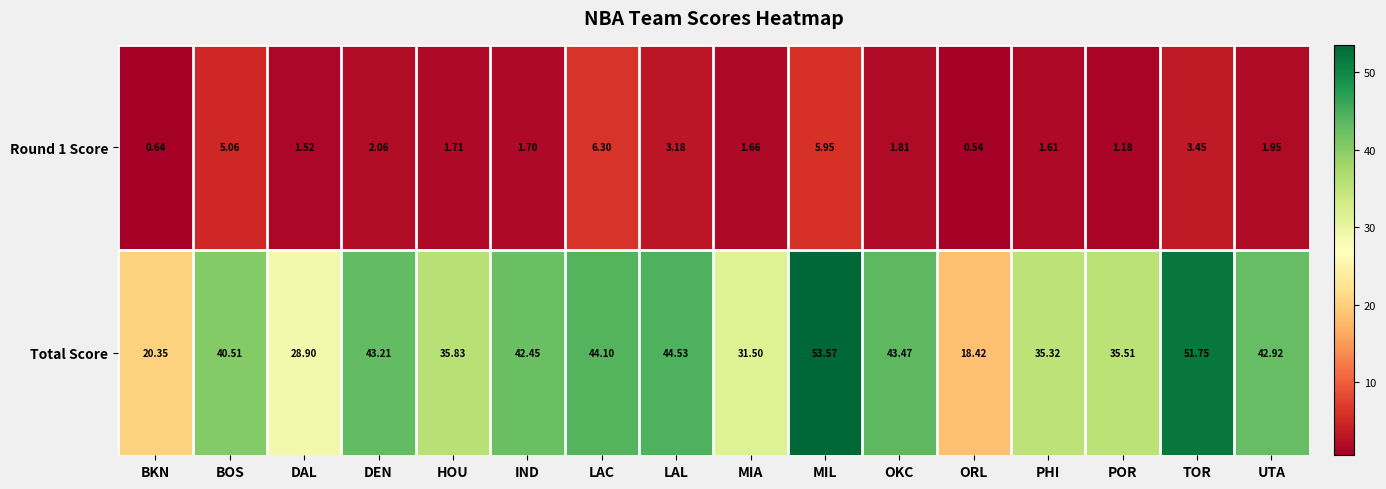

At which category is the sum across all series the highest?

MIL